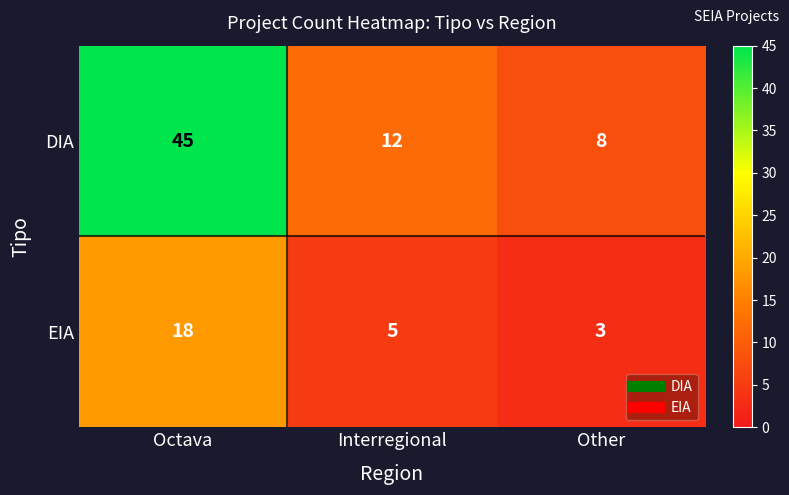

How many categories are shown in the chart?

3